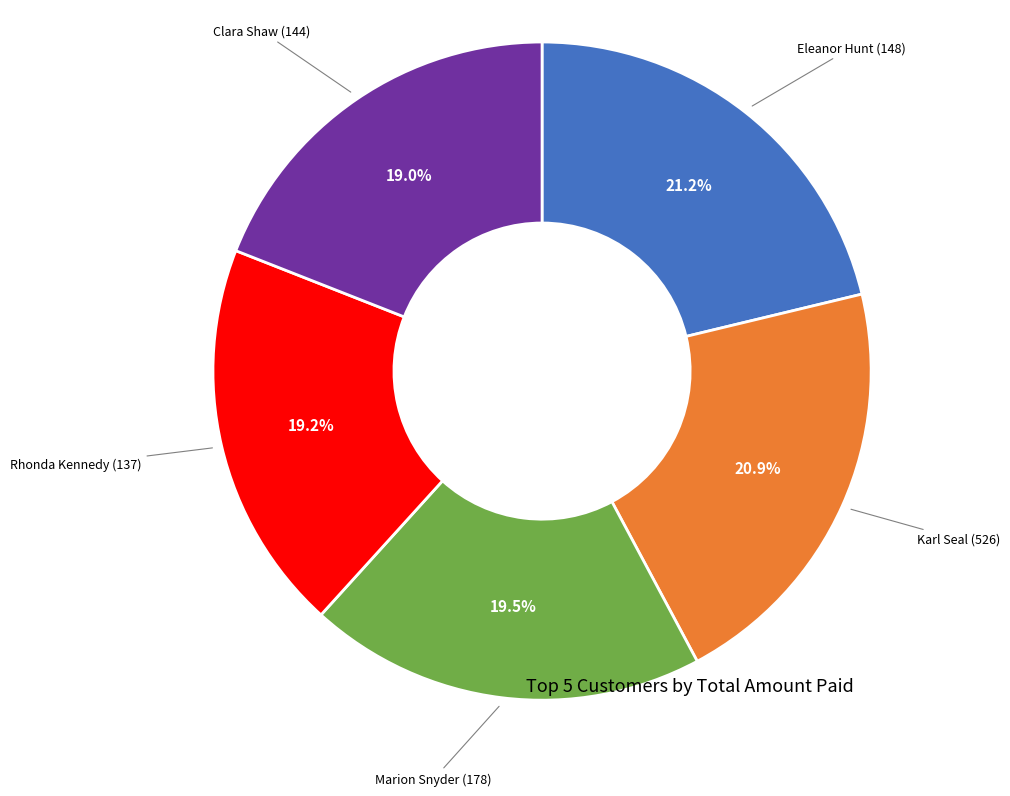

The Rhonda Kennedy (137) slice represents 32% of the pie. True or false?

False